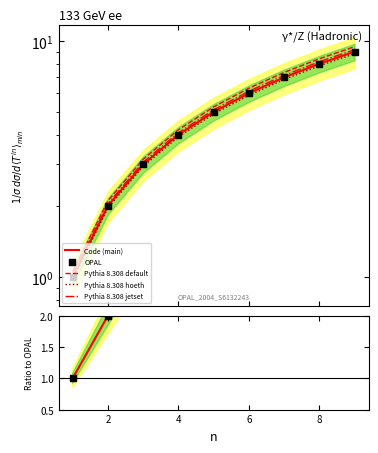

Is the value of Pythia 8.308 jetset at 6 greater than the value of Pythia 8.308 hoeth at 8?

No